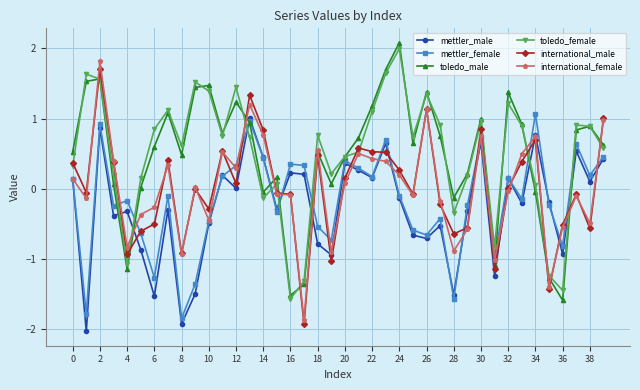

What is the value of the mettler_female point at the 14th from the left?

1.0